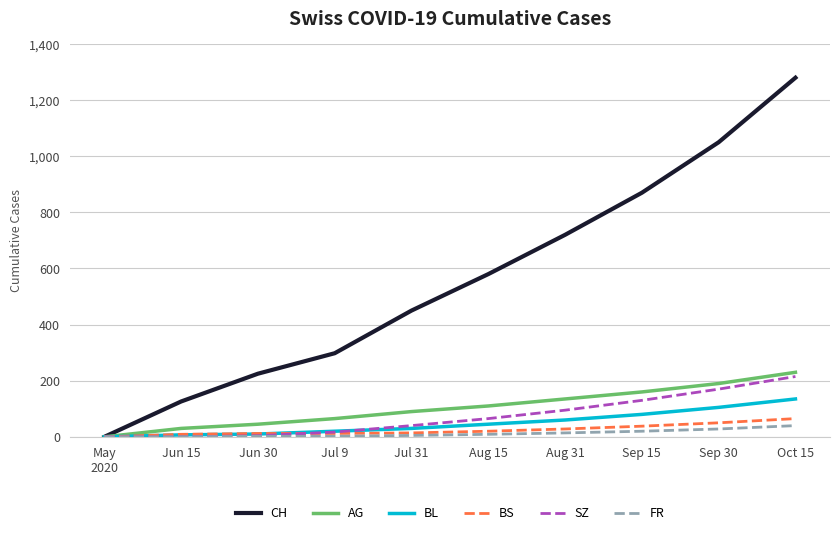

True or false: BS has a value of 14 at Jul 31.

True